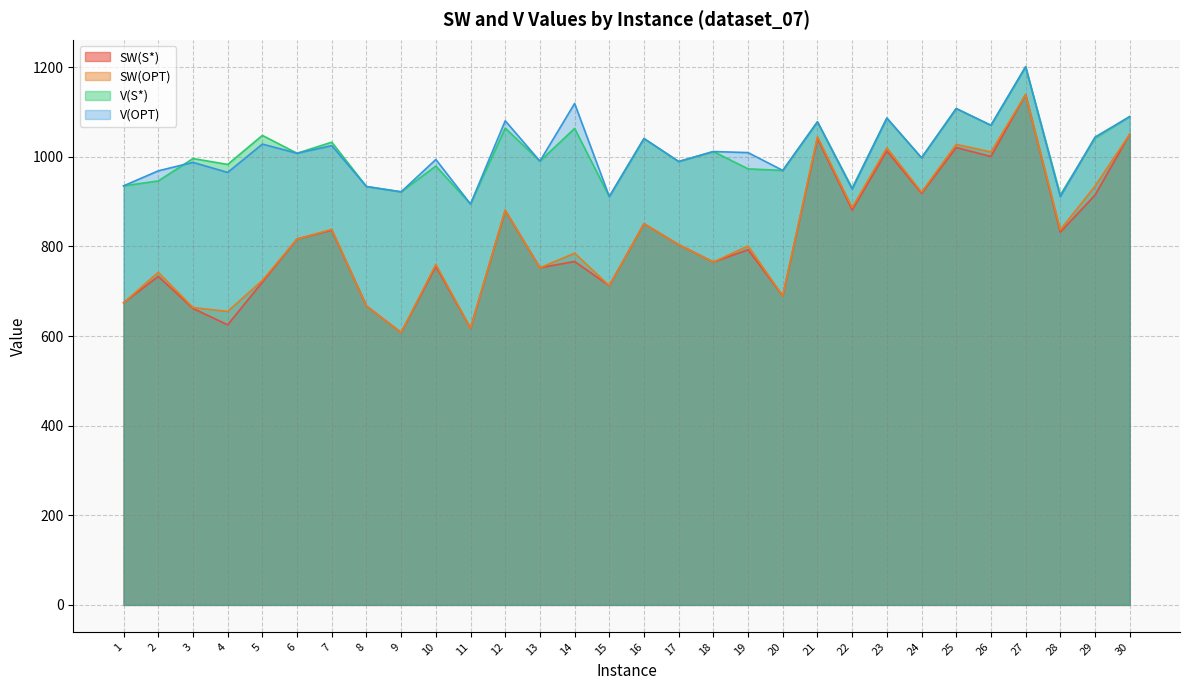

Which has a higher value, 19 or 14?

19